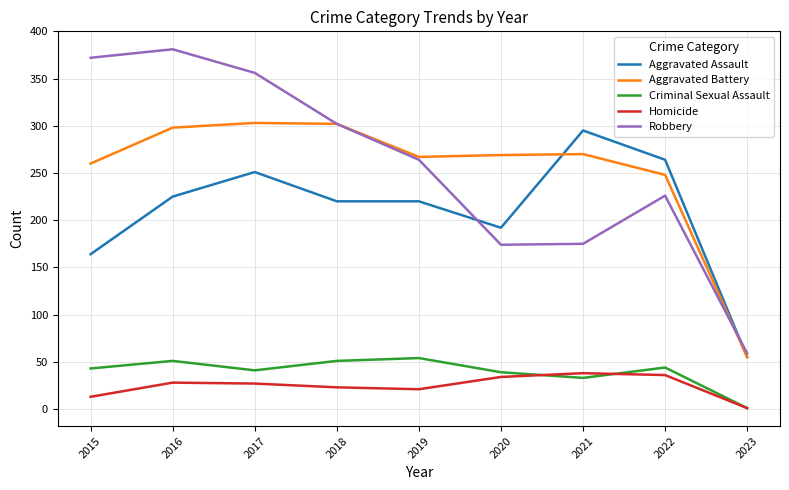

True or false: Aggravated Battery and Robbery cross at least once.

True